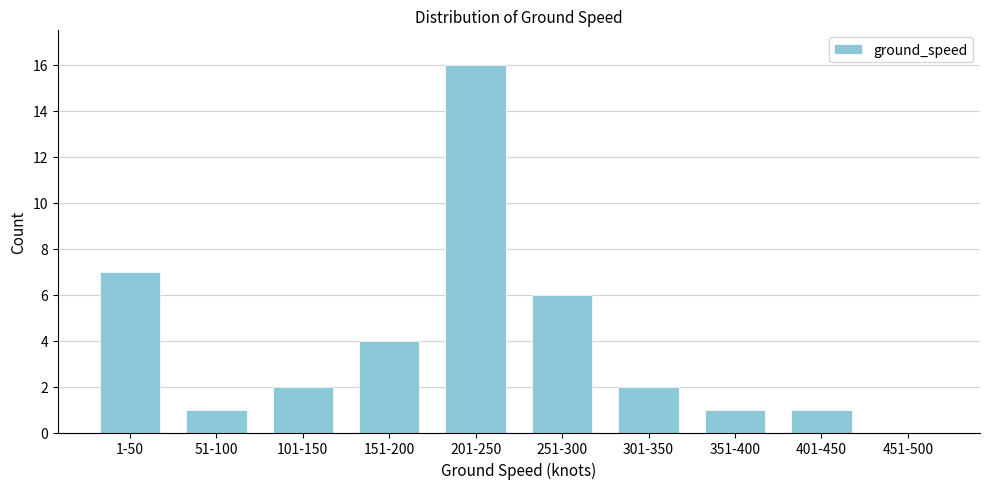

Reading left to right, extract all data points from this chart.

1-50=7	51-100=1	101-150=2	151-200=4	201-250=16	251-300=6	301-350=2	351-400=1	401-450=1	451-500=0